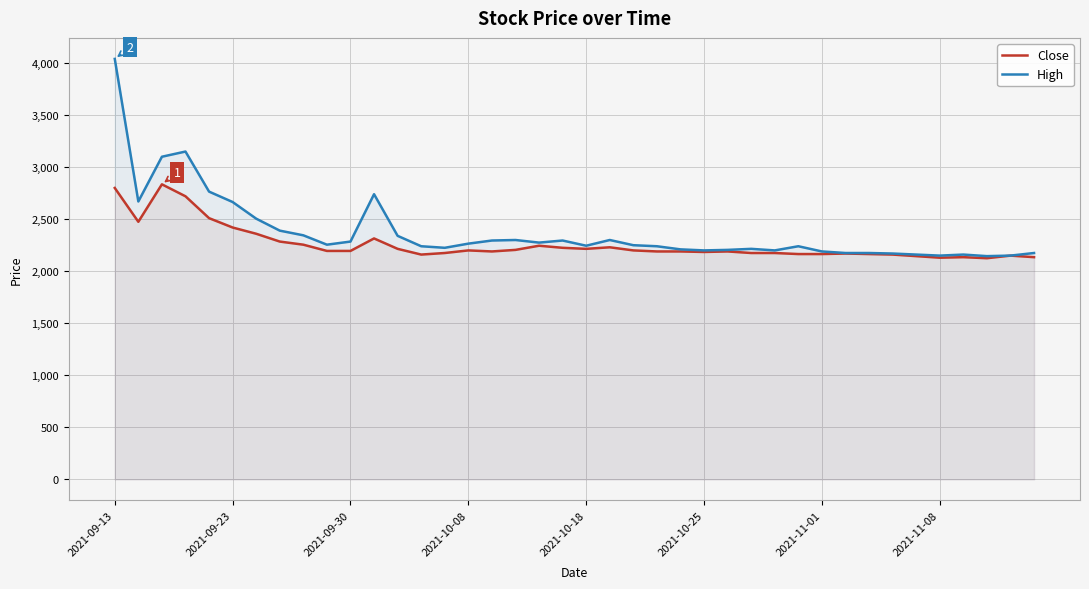

True or false: High has a value of 965 at 2021-11-08.

False